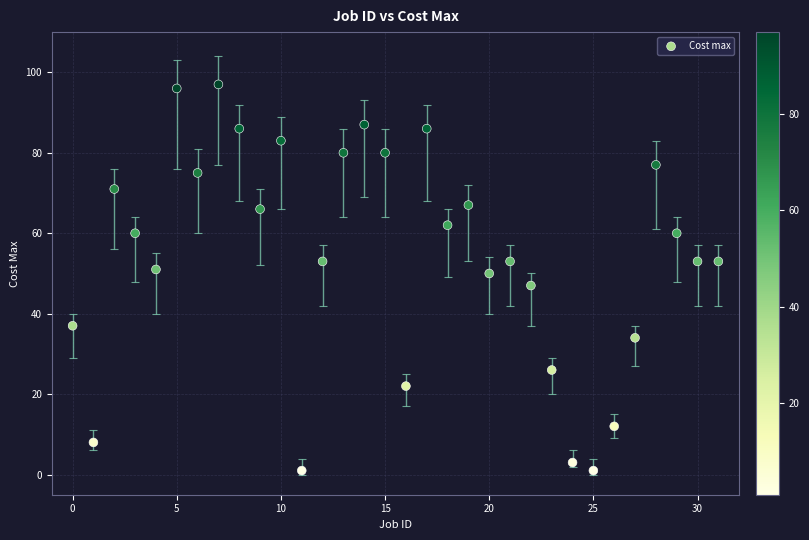

What is the range of Y values (max minus min)?

96